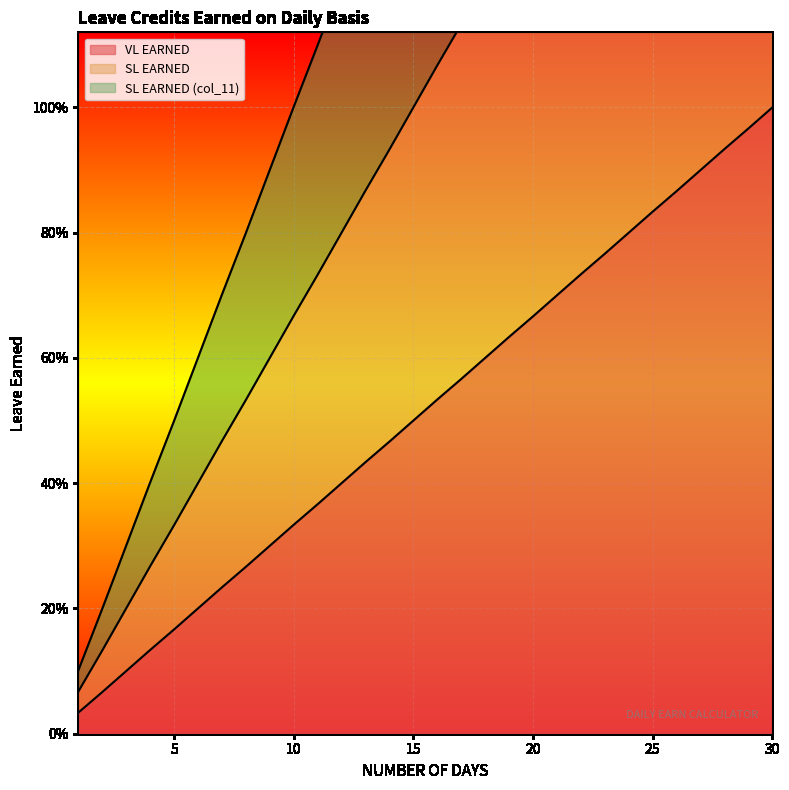

Which series changed the most between 23 and 30?

SL EARNED (col_11)